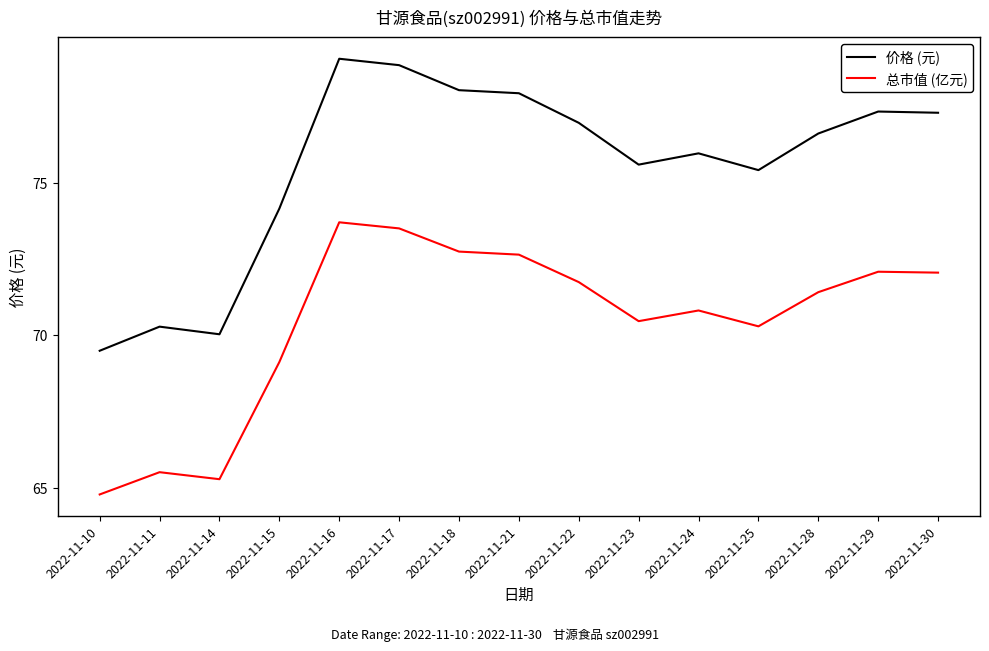

The 总市值 (亿元) series shows 73.5 at 2022-11-17. True or false?

True